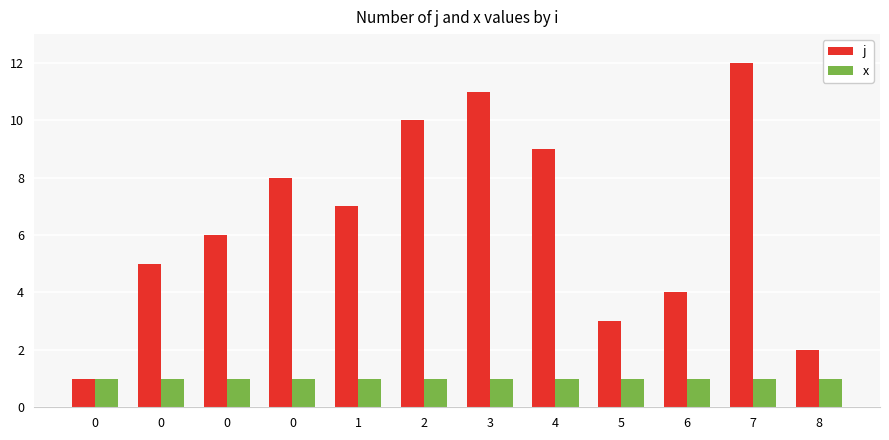

What is the value of the x bar at the 5th from the left?

1